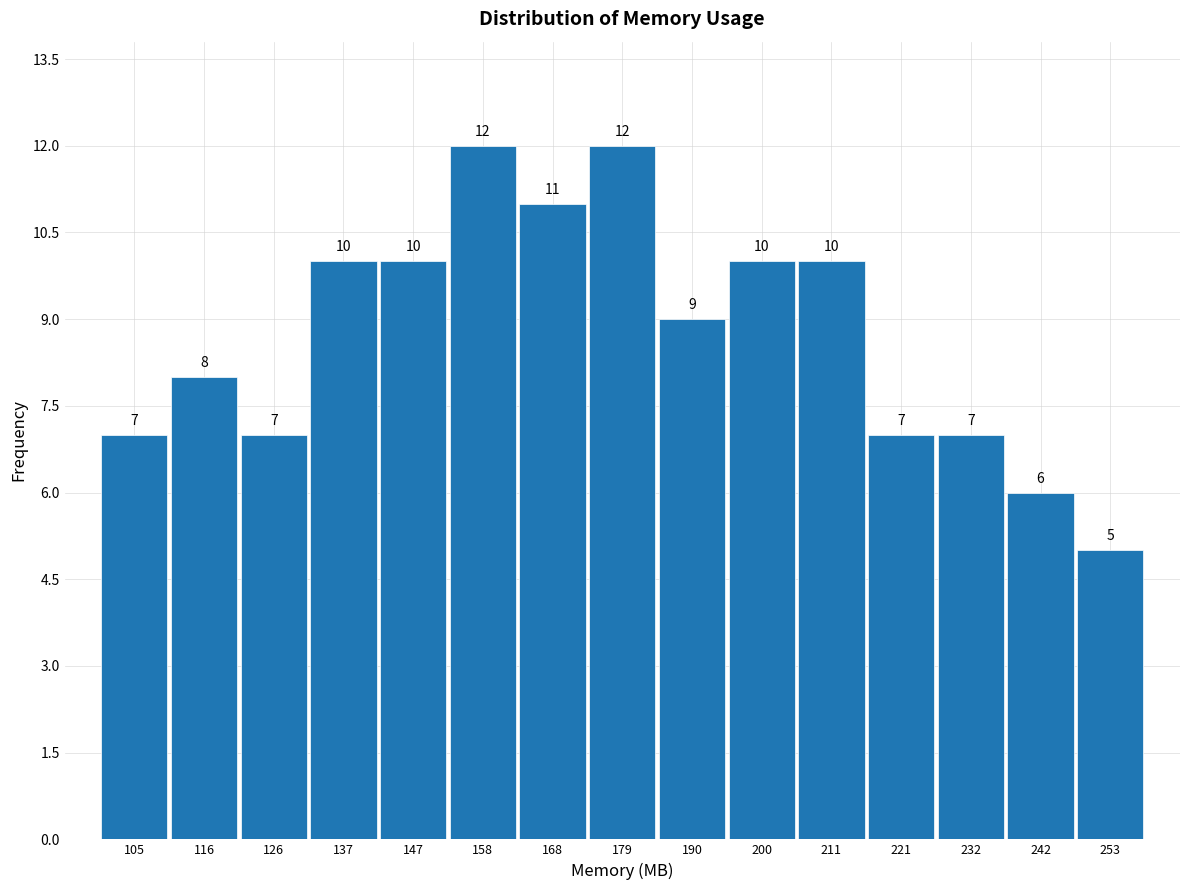

Reading left to right, transcribe this chart: for each bar, give the range it covers on the x-axis and its height. The bar edges are not printed on the chart, so give them approximately, as read against the axis.

100 to 110: 7
110 to 122: 8
122 to 132: 7
132 to 142: 10
142 to 152: 10
152 to 164: 12
164 to 174: 11
174 to 184: 12
184 to 194: 9
194 to 206: 10
206 to 216: 10
216 to 226: 7
226 to 236: 7
236 to 248: 6
248 to 258: 5